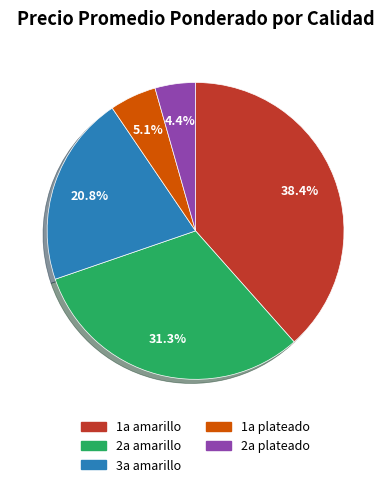

Which category has the biggest portion of the pie?

1a amarillo